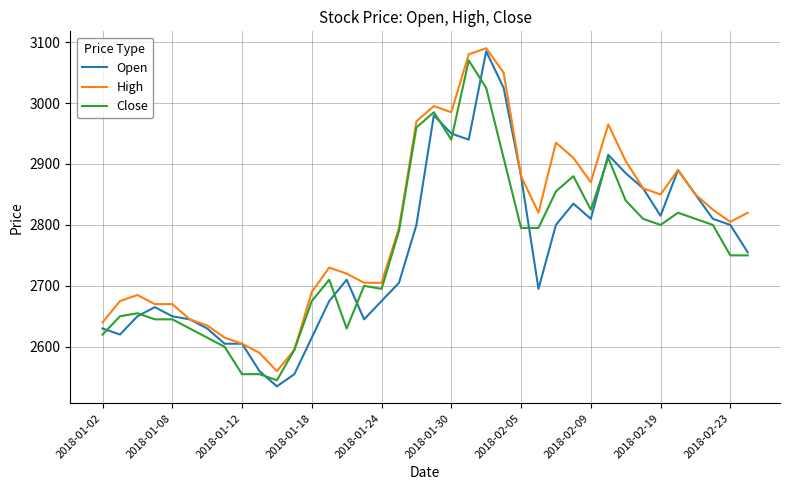

Which series has the widest spread of values?

Open